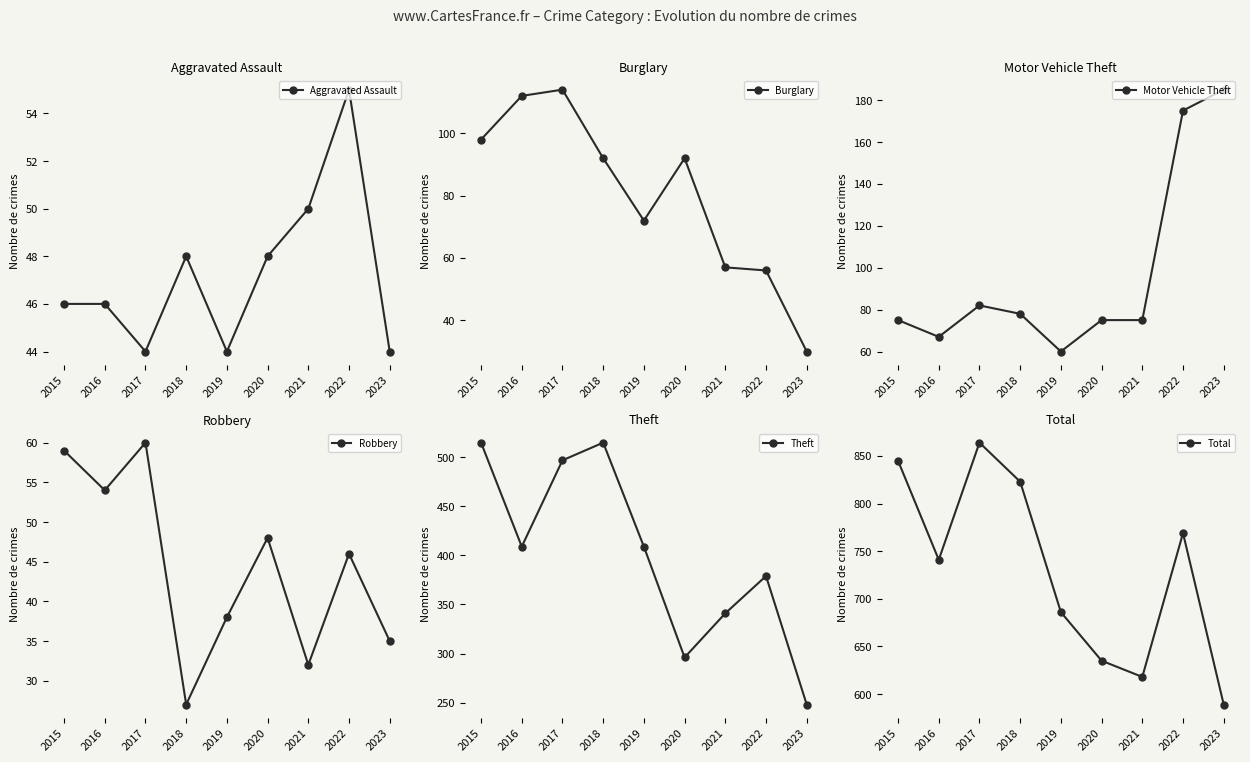

What is the highest value of the Total series?

864